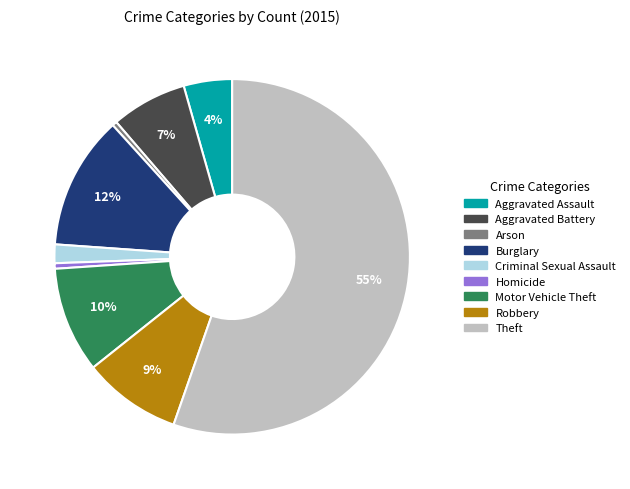

Between Aggravated Assault and Burglary, which is larger?

Burglary